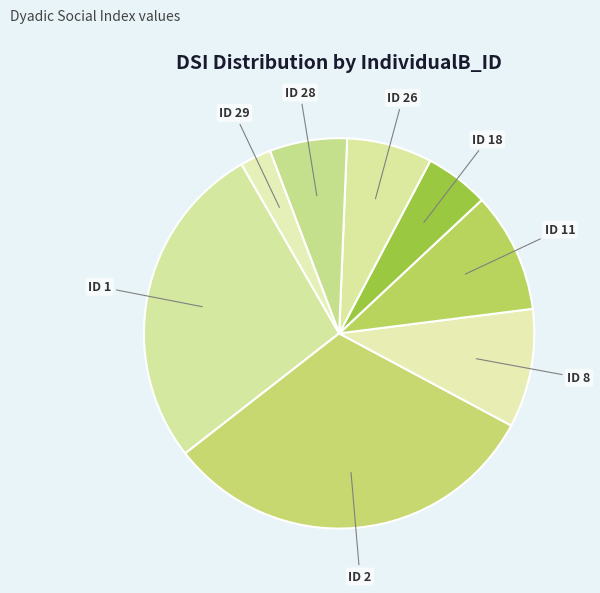

The ID 2 slice represents 24% of the pie. True or false?

False